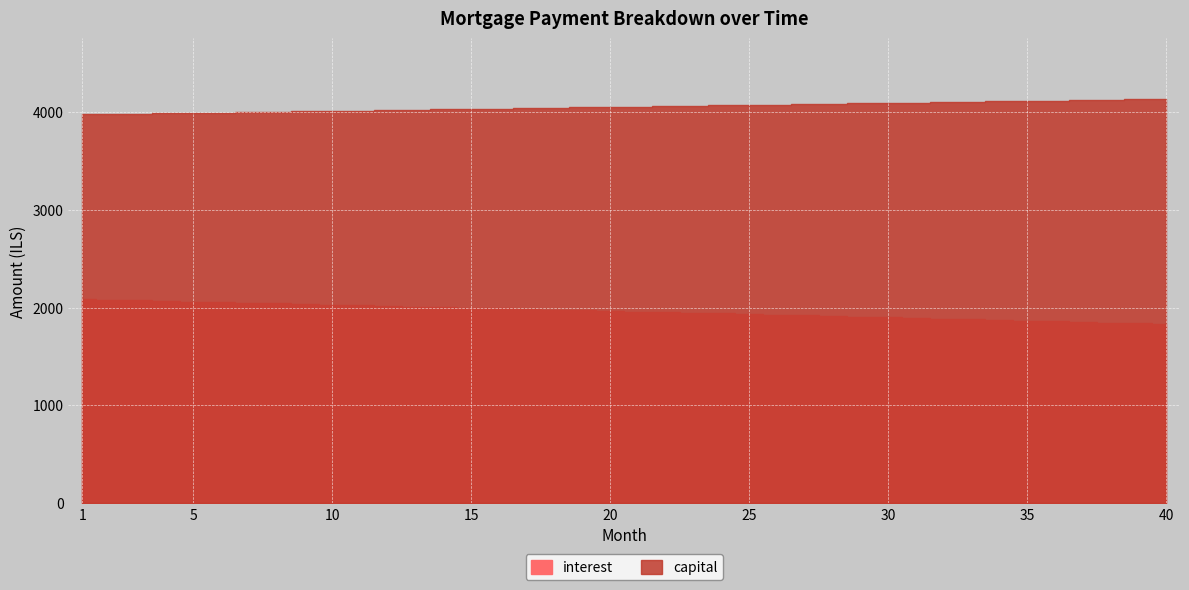

Which series has the largest range (max minus min)?

interest